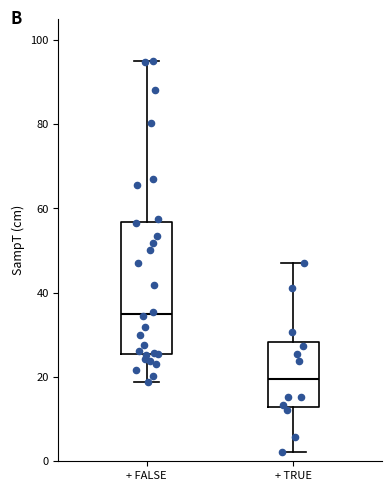

Reading left to right, transcribe this box plot: for each box, give where its median line is, the range the box spans, and where its two whiskers end, as read against the y-axis. The values are not printed on the chart, so give them approximately, as read against the axis.

+ FALSE: median 34, box 26 to 56, whiskers 18 to 96
+ TRUE: median 20, box 12 to 28, whiskers 2 to 48